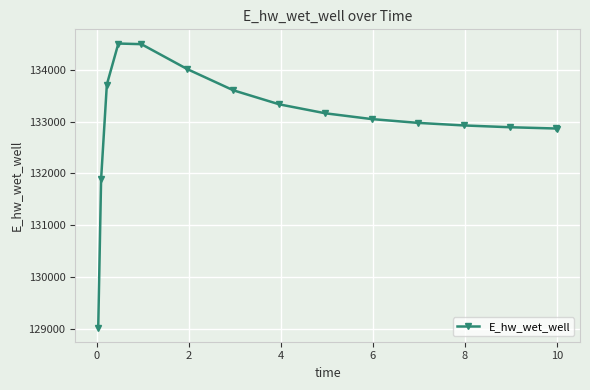

What is the average value?

133021.6